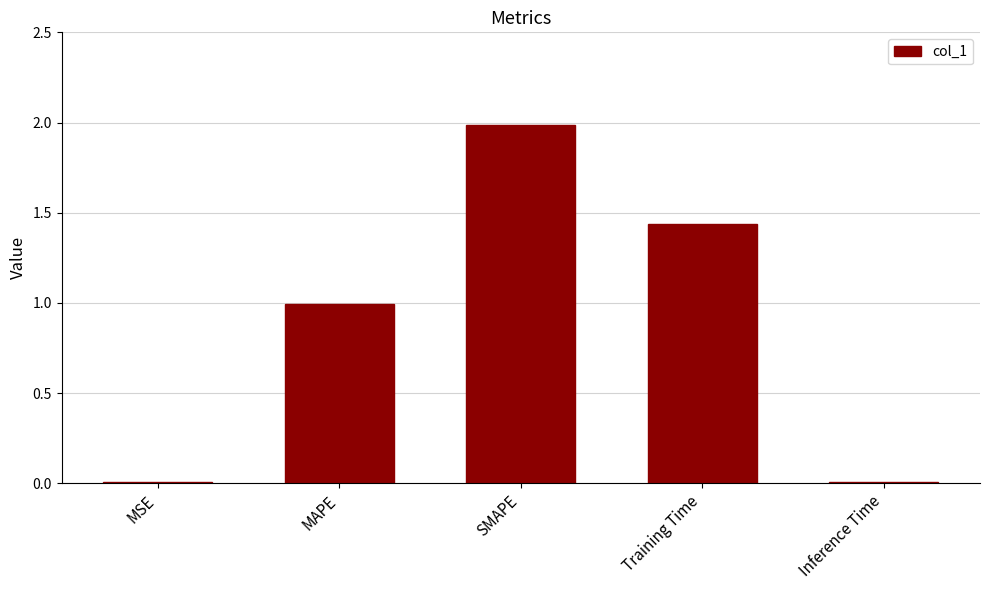

What is the greatest value displayed?

2.0